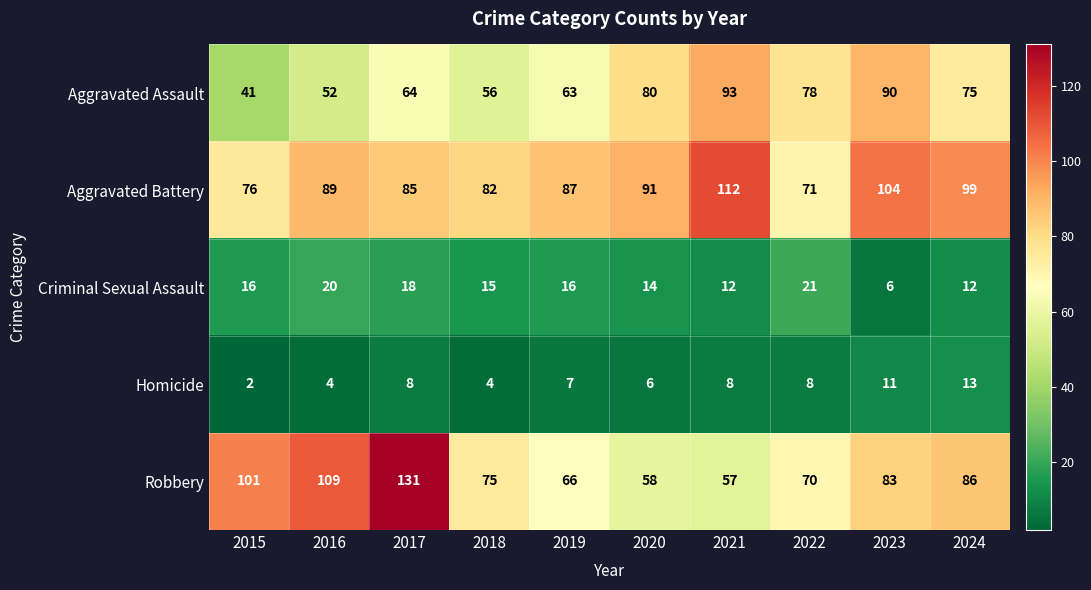

What is the spread (max minus min) of values at 2023?

98